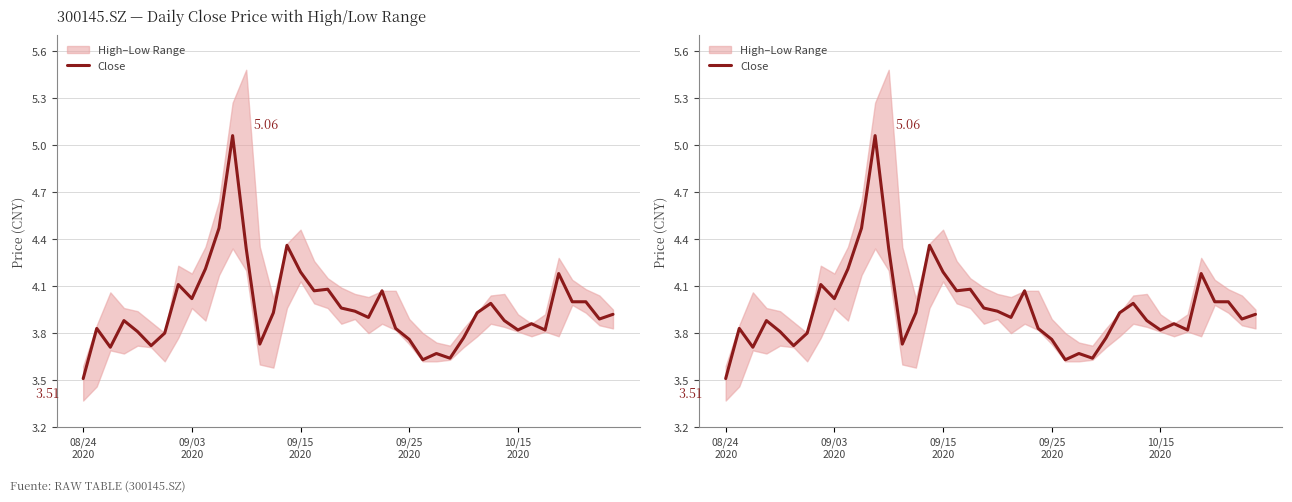

What is the difference between the values at 9 and 31?

0.3